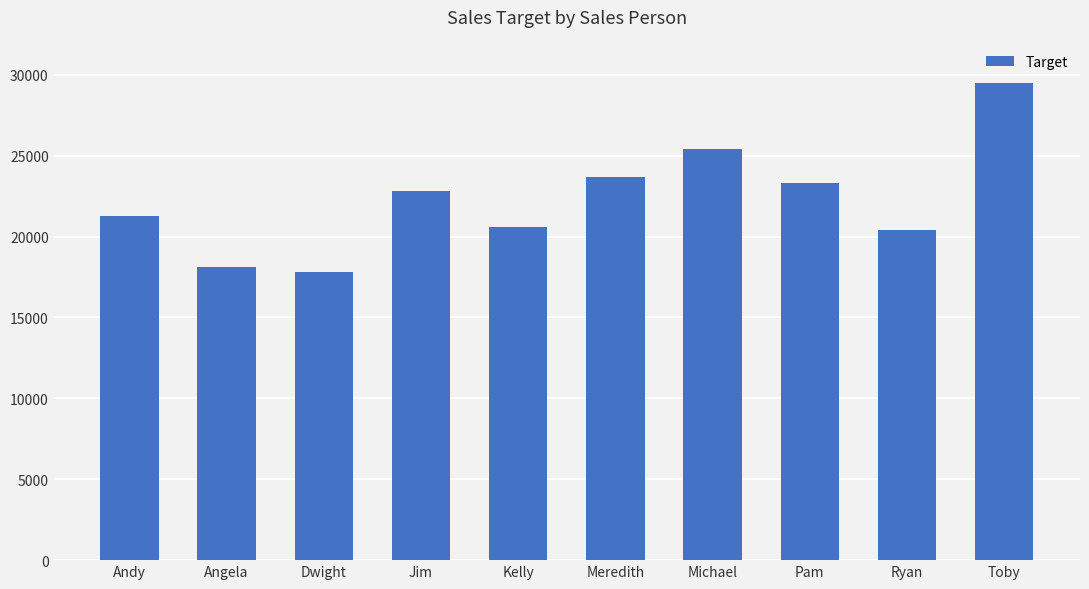

The value at Andy is 21300. True or false?

True